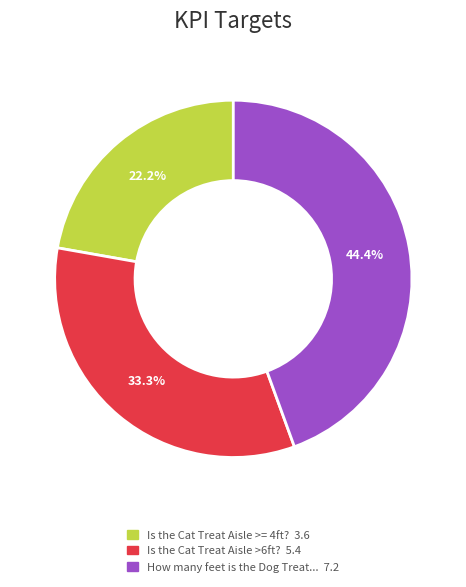

Does any single category account for the majority?

No